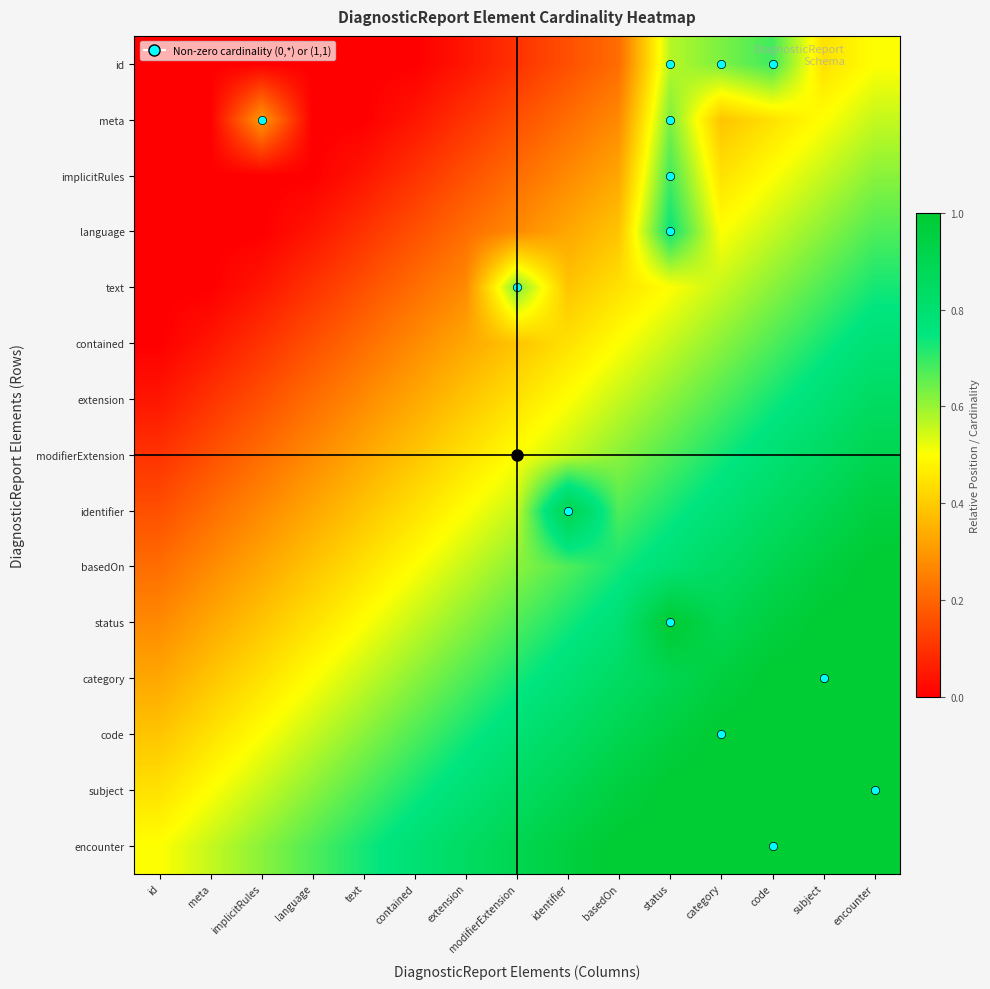

List the series in order of their peak value, lowest first.

meta, id, implicitRules, text, language, contained, extension, modifierExtension, identifier, basedOn, status, category, code, subject, encounter